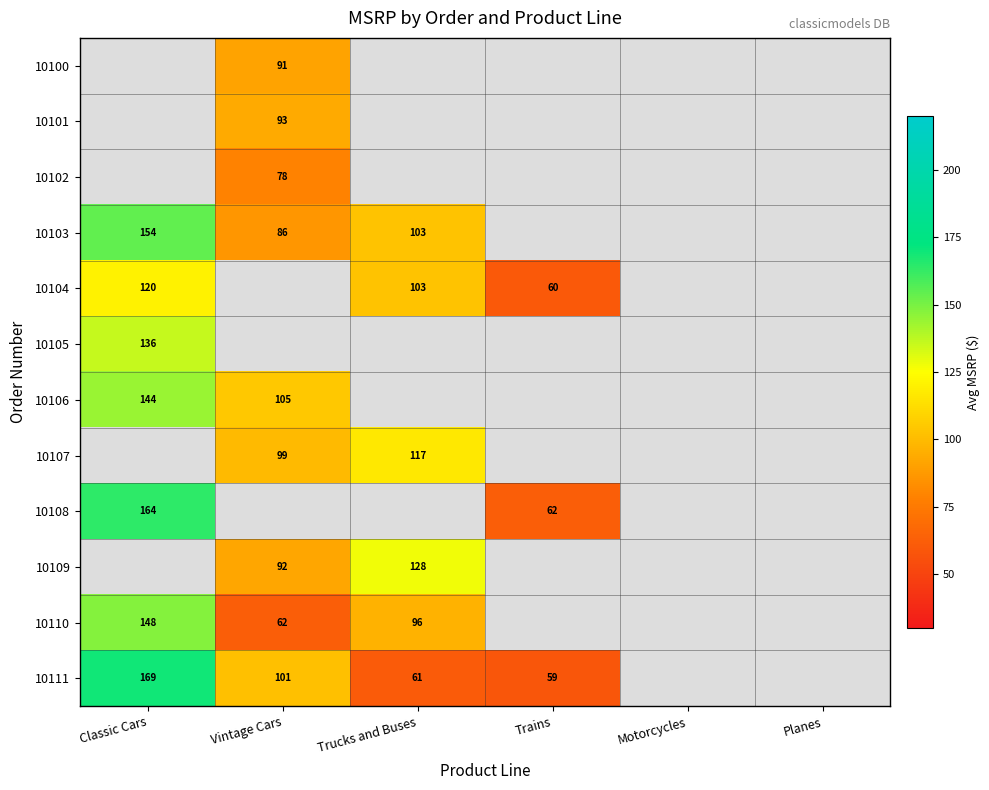

The 10103 series shows 154.0 at Classic Cars. True or false?

True